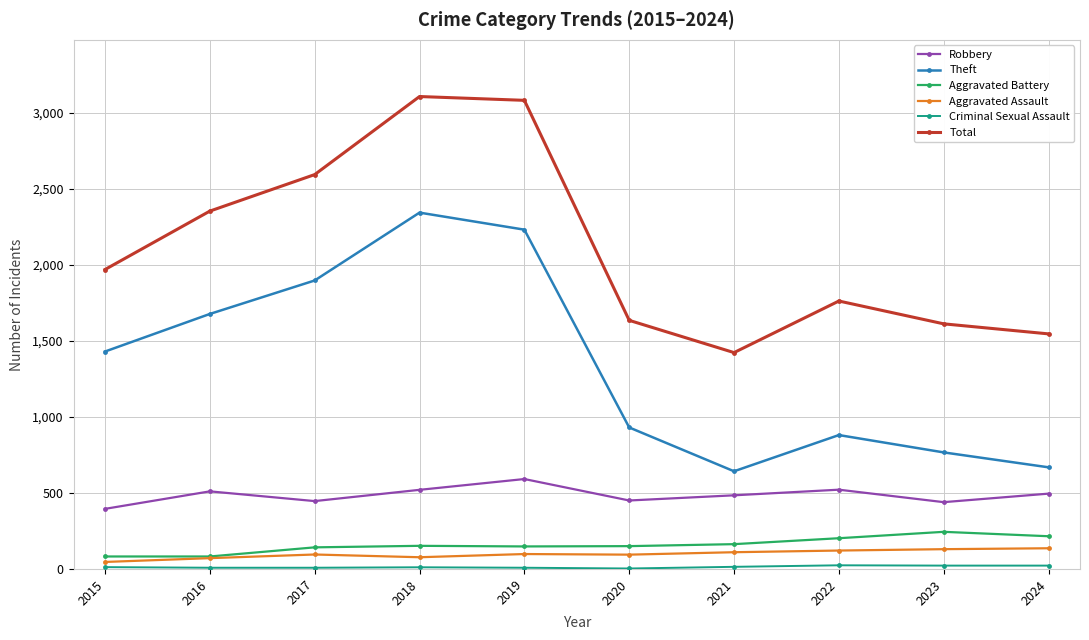

At which category does Total reach its first local valley?

2021